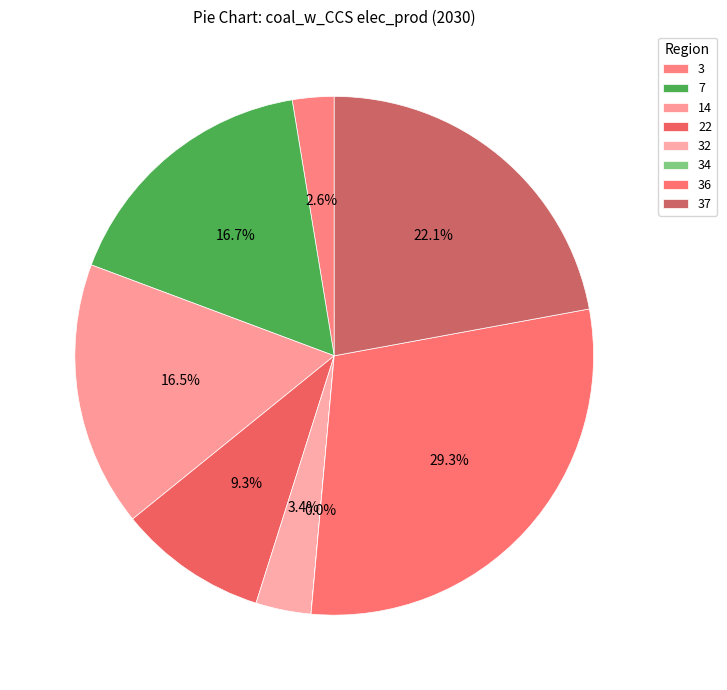

What is the change in value from 7 to 37?

+30